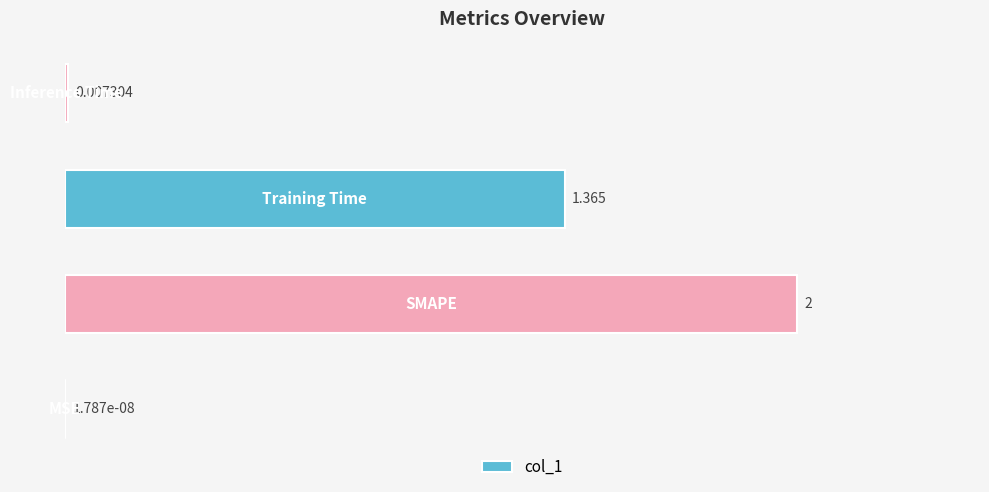

How many series are shown in this chart?

1